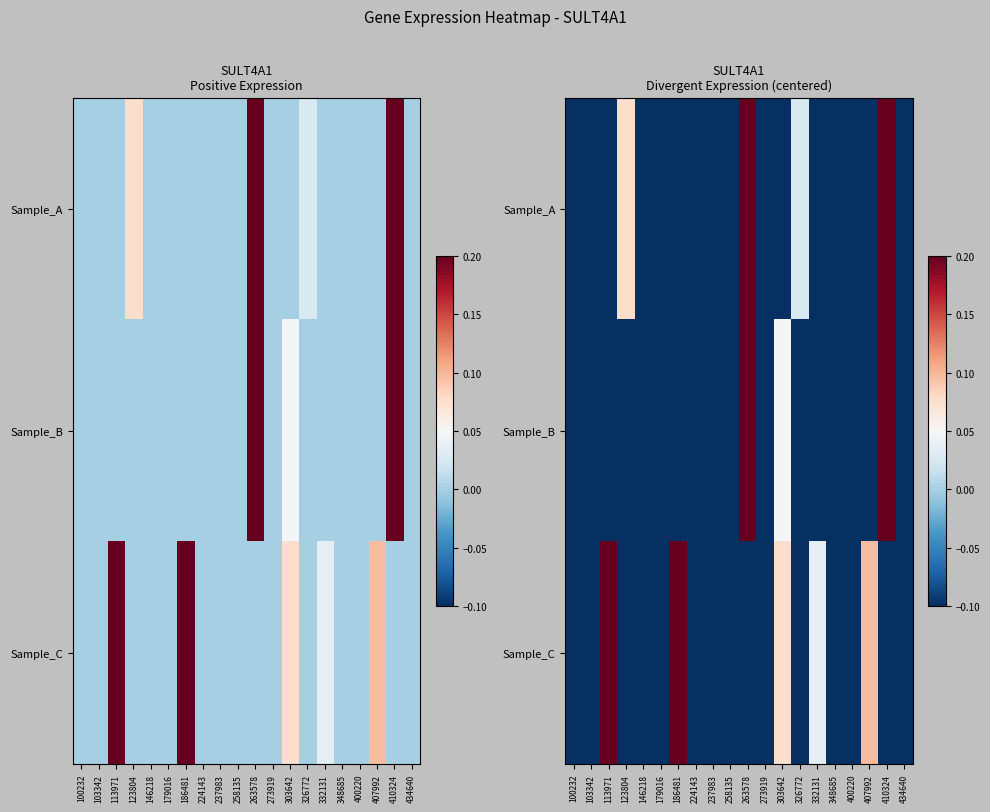

At which label does Sample_C reach its minimum?

103342